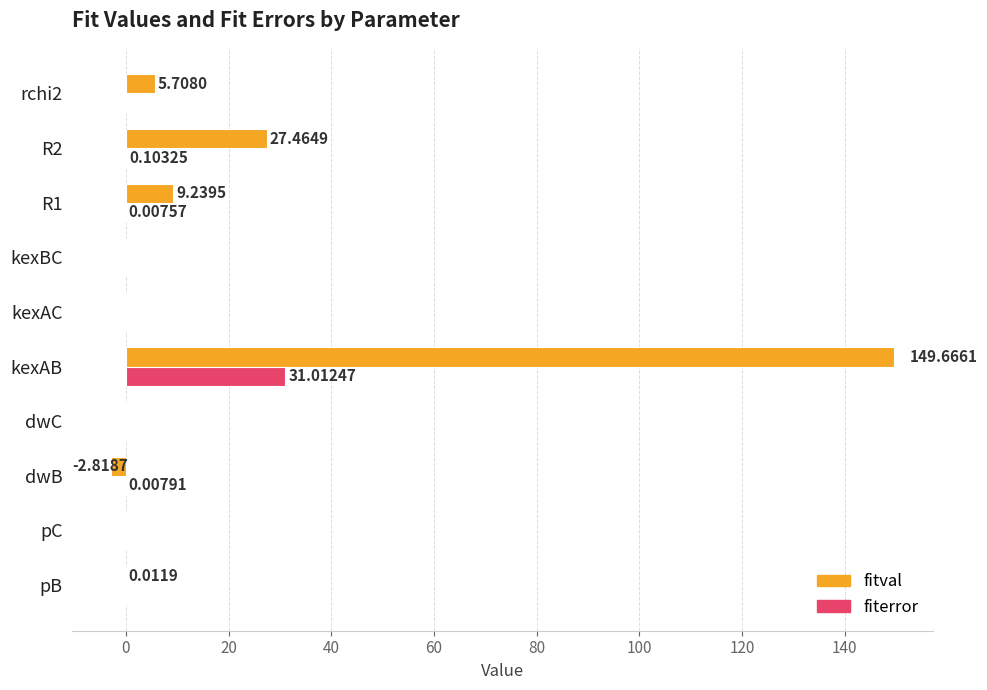

At which category is the sum across all series the highest?

kexAB